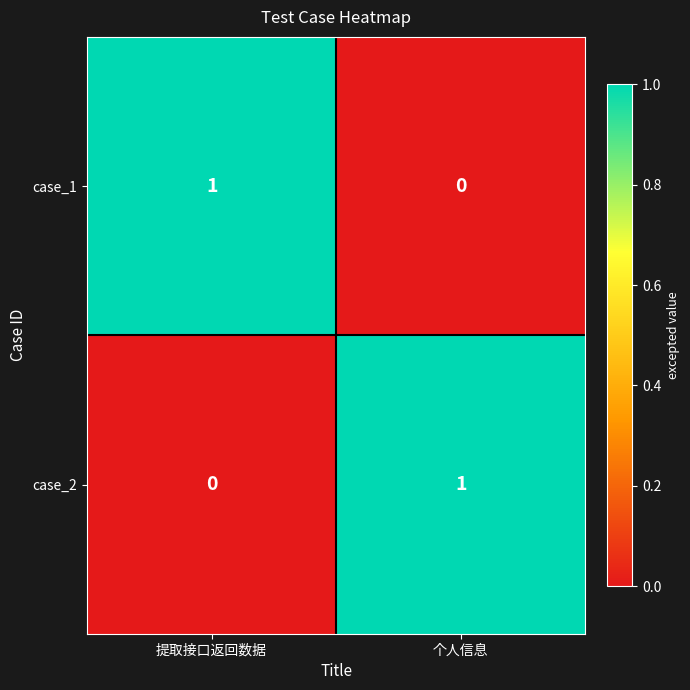

Reading right to left, list all the values displayed in this chart.

case_1: 个人信息=0	提取接口返回数据=1
case_2: 个人信息=1	提取接口返回数据=0